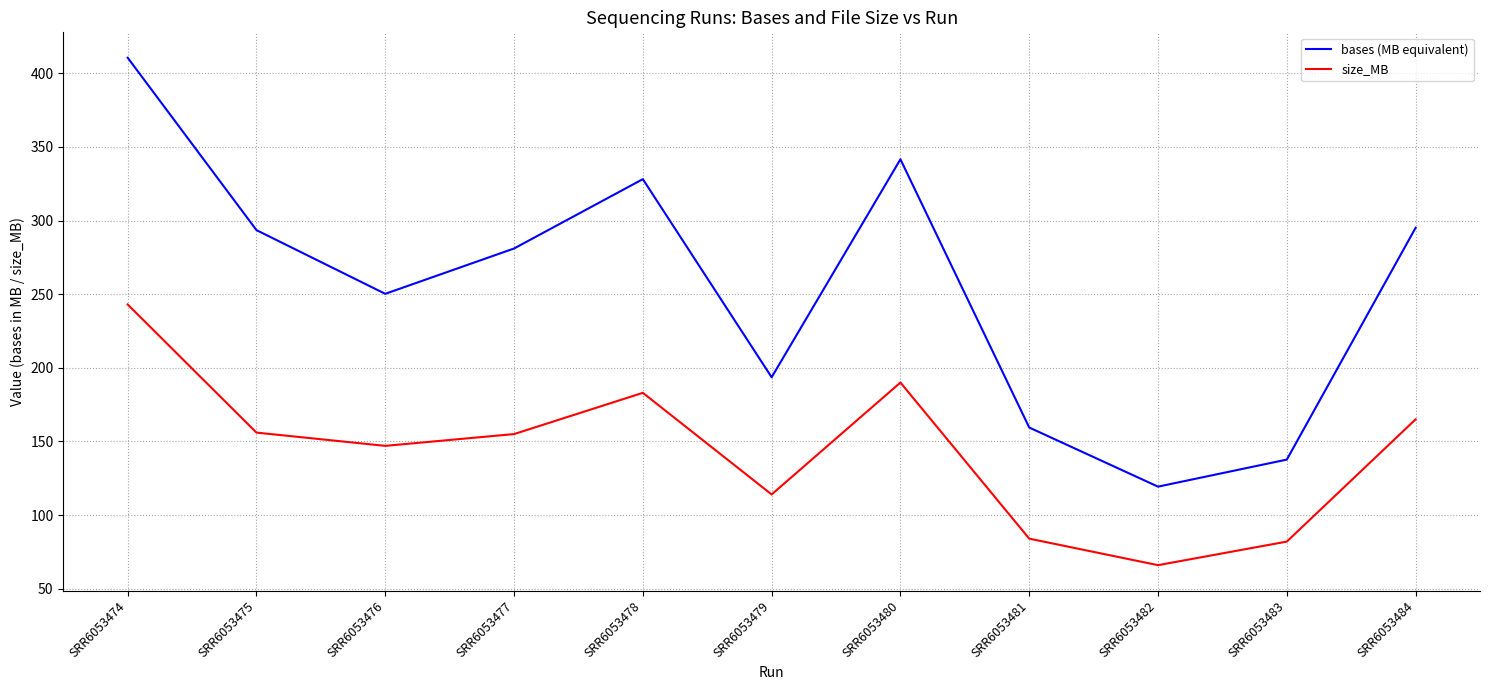

What is the total value across all series at SRR6053477?

436.0